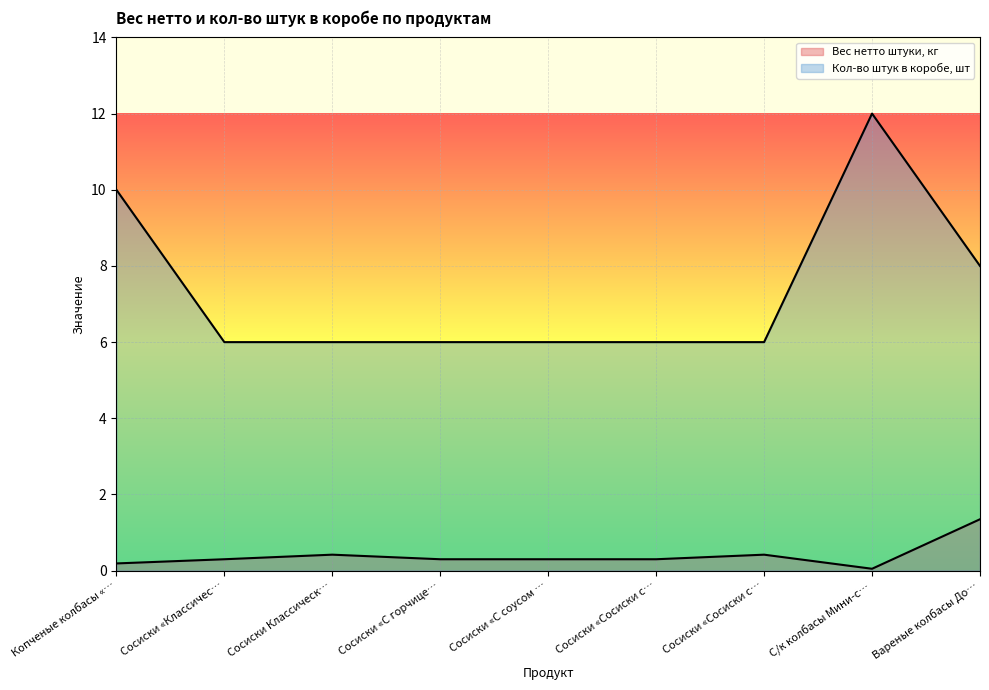

True or false: Вес нетто штуки, кг and Кол-во штук в коробе, шт intersect in this chart.

False